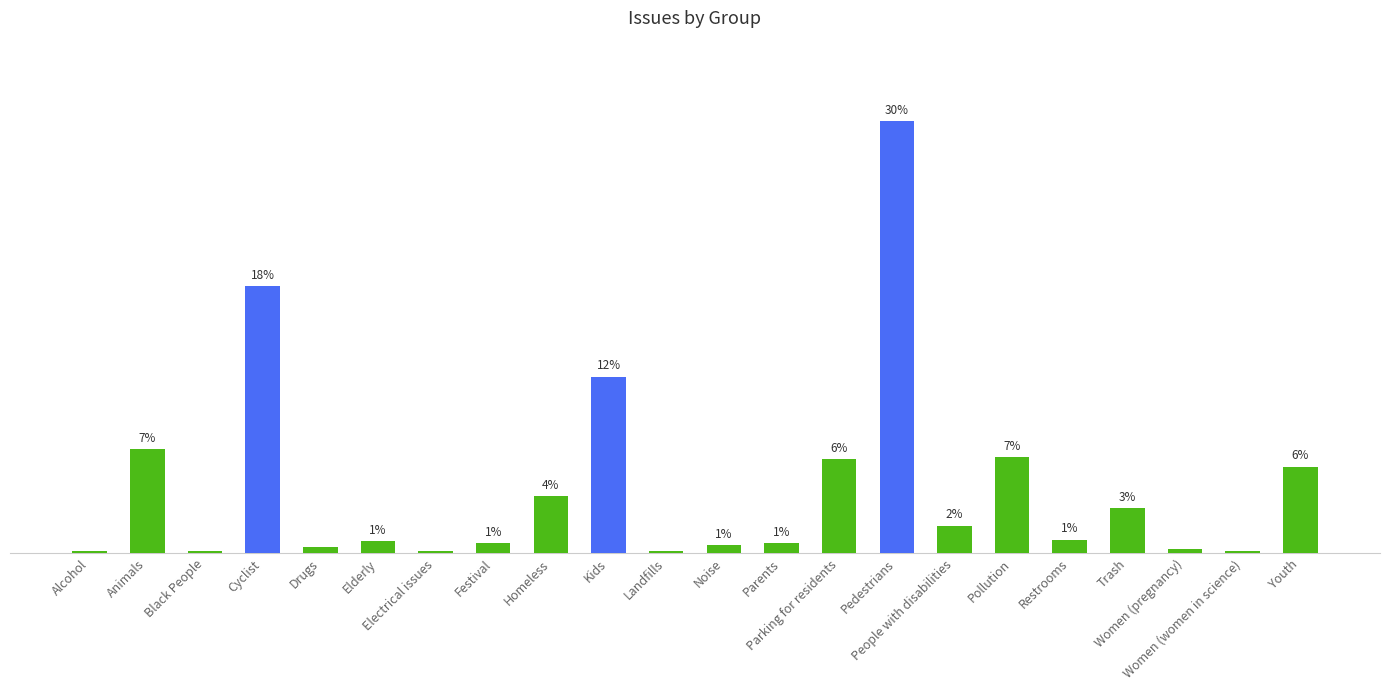

Does the chart contain any negative values?

No